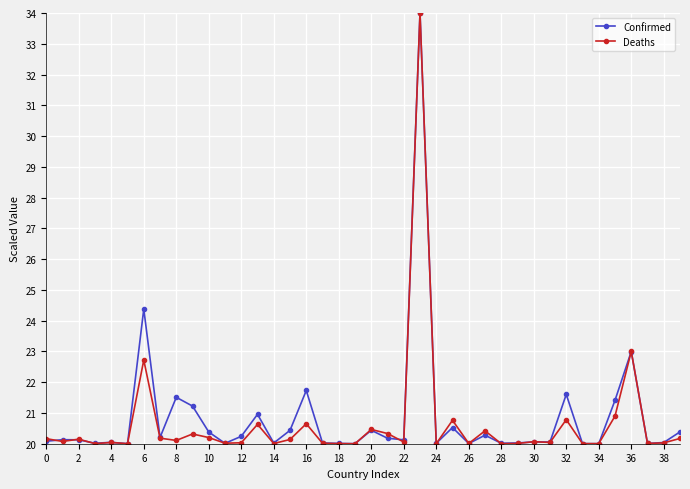

What is the minimum value shown in the chart?

20.0